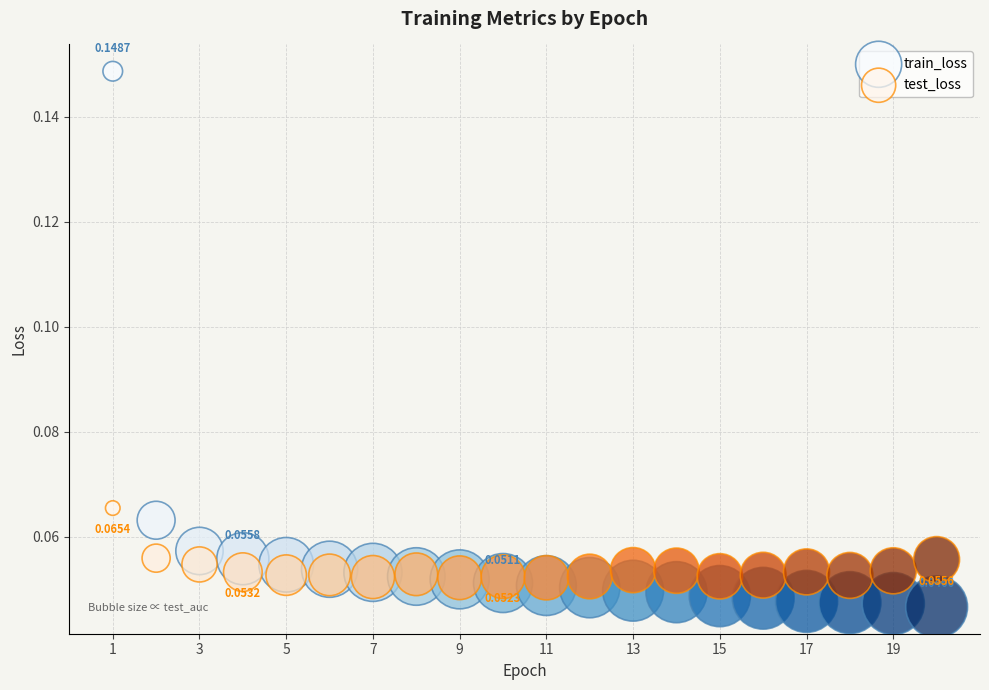

Which series reaches the maximum Y coordinate?

train_loss